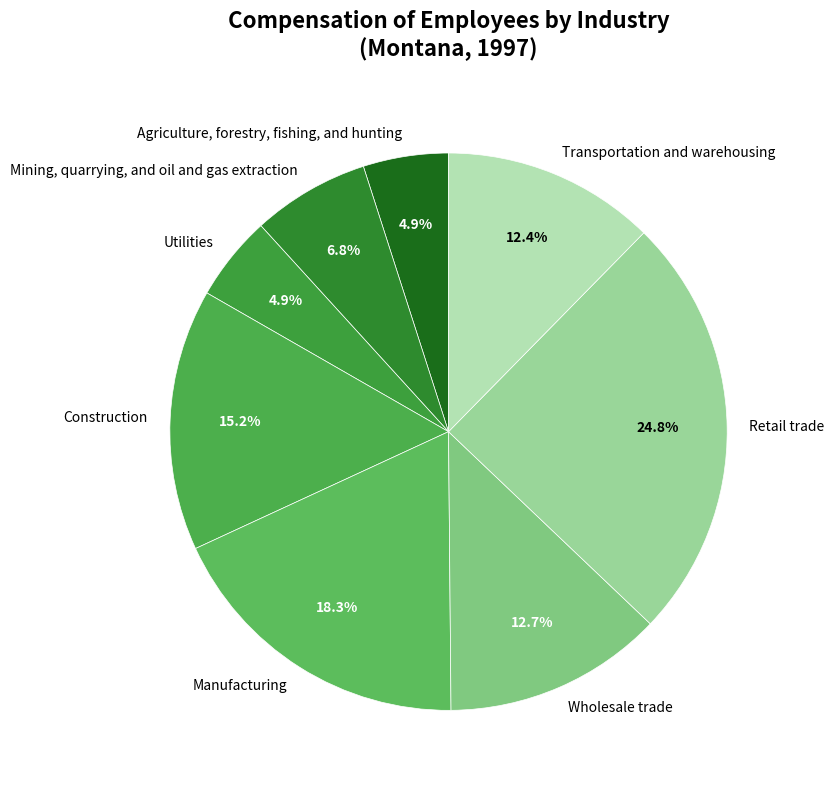

True or false: Mining, quarrying, and oil and gas extraction accounts for 11% of the total.

False